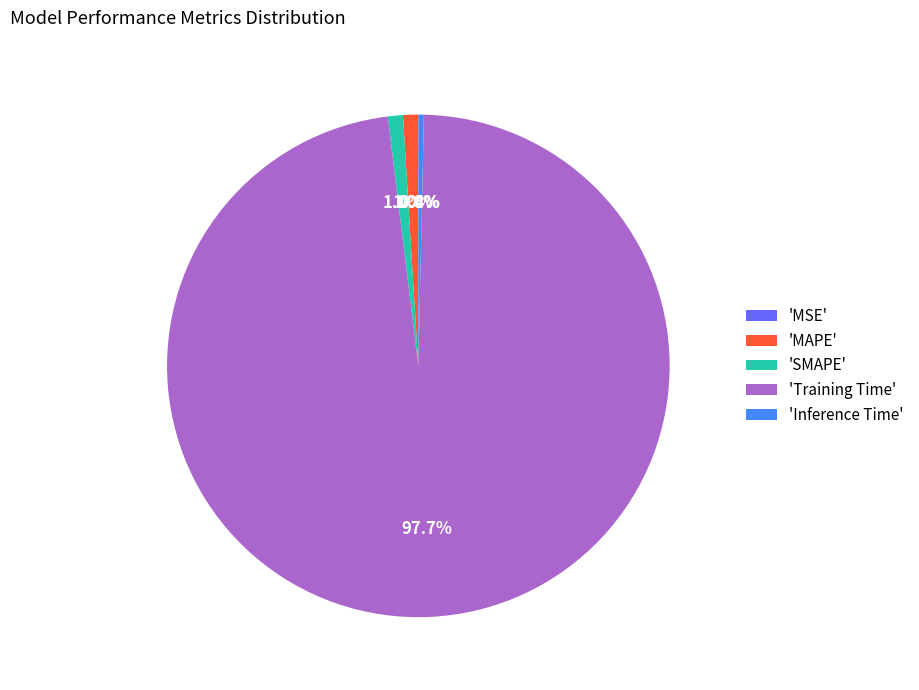

Does any single category account for the majority?

Yes